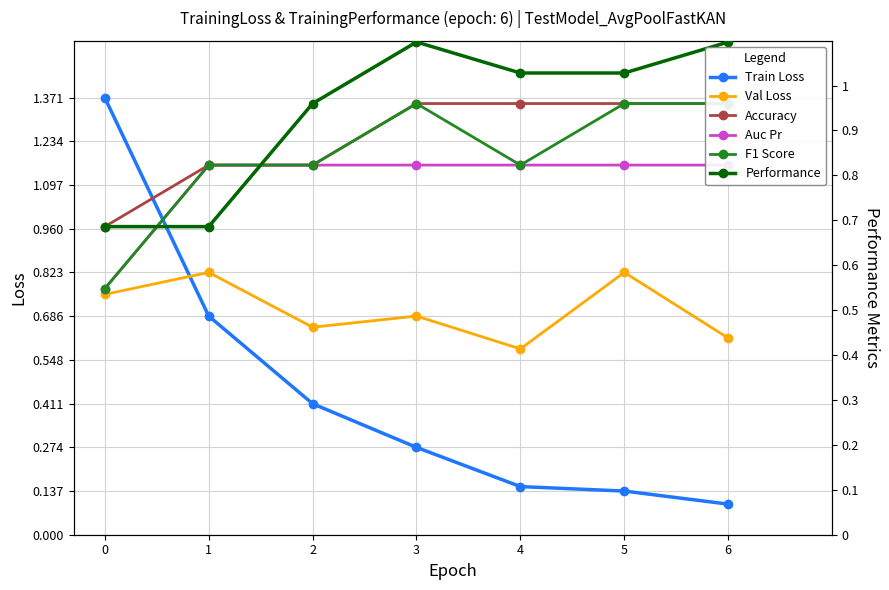

What is the difference between the second highest and minimum values in the Train Loss series?

0.6